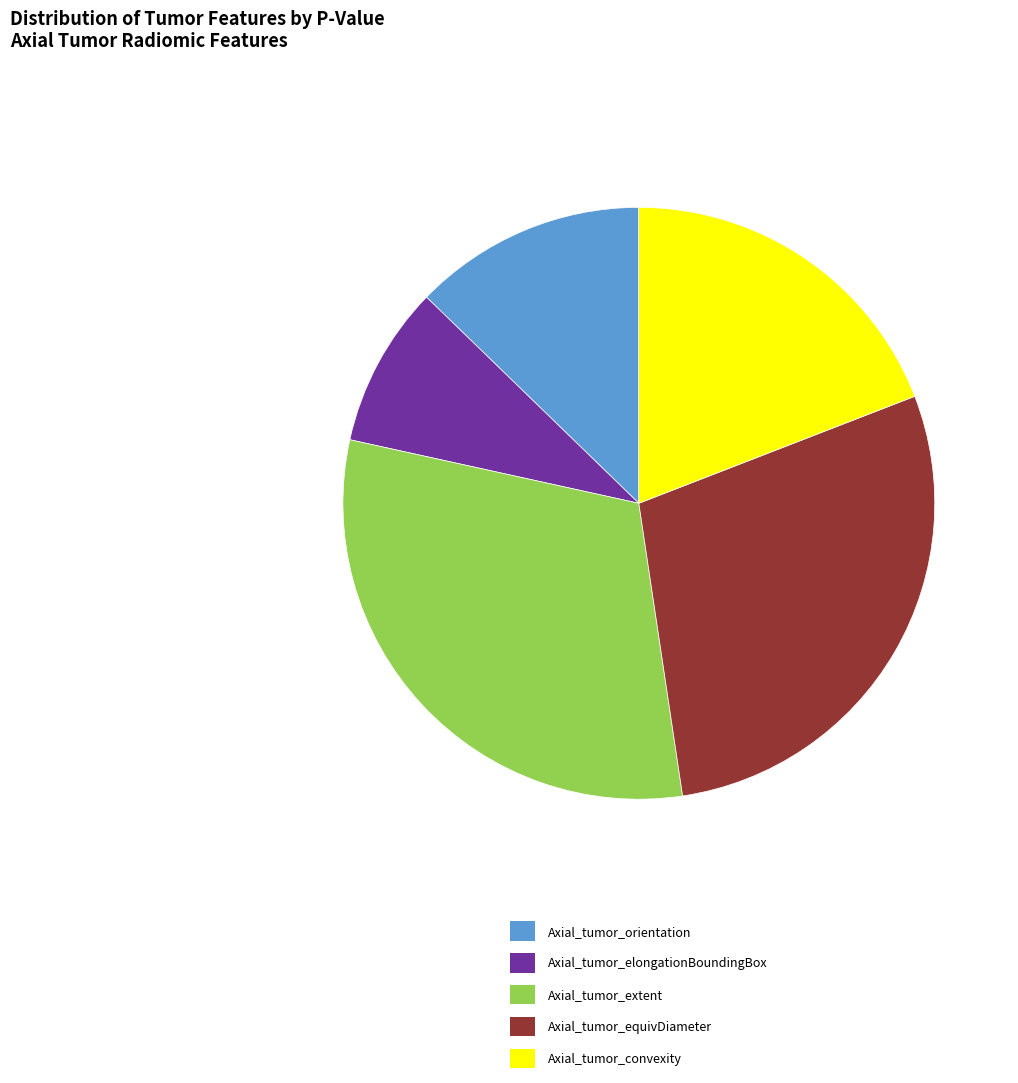

Combined, do Axial_tumor_equivDiameter and Axial_tumor_extent account for over 50%?

Yes